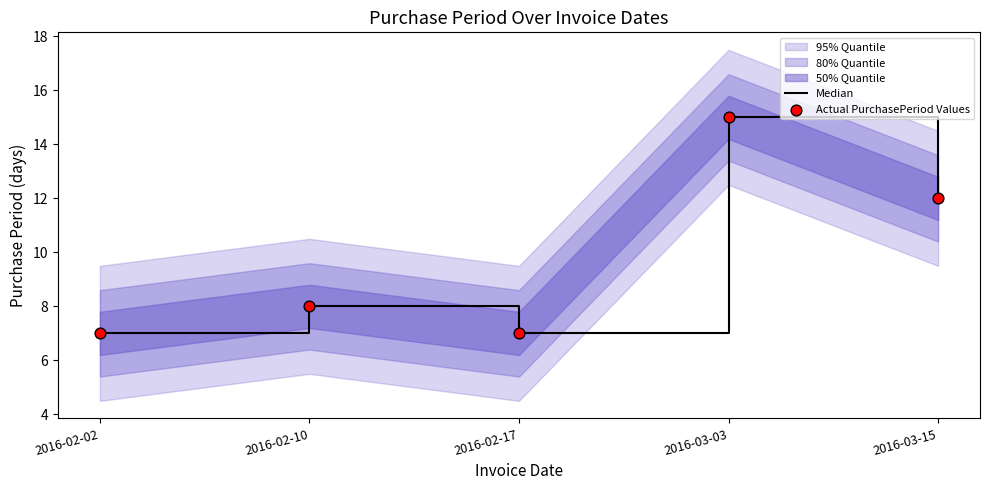

At which category is the sum across all series the highest?

2016-03-03